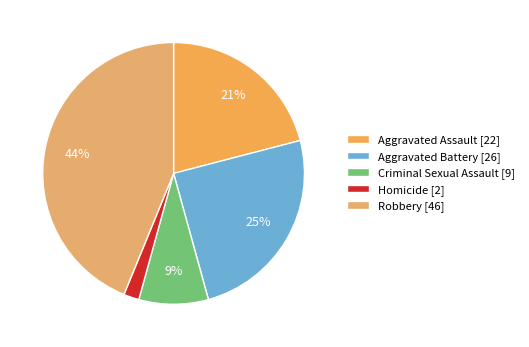

True or false: Aggravated Assault accounts for 21% of the total.

True